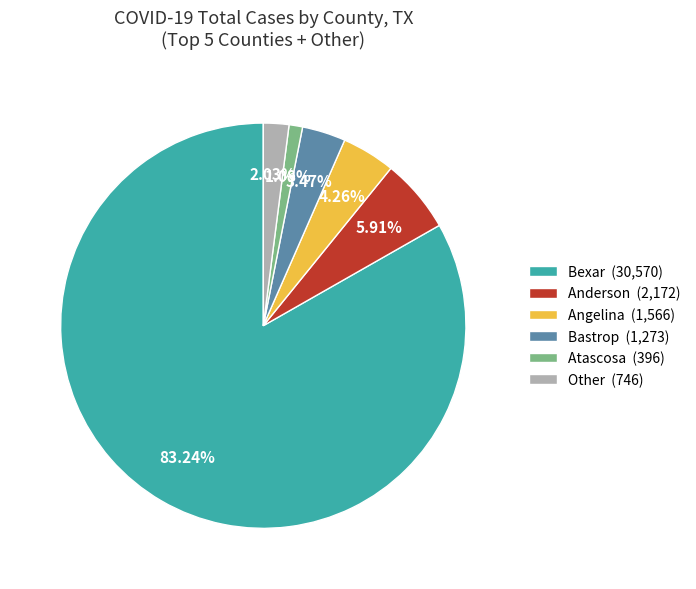

To the nearest percent, what is the difference between the largest and smallest slice percentages?

82%